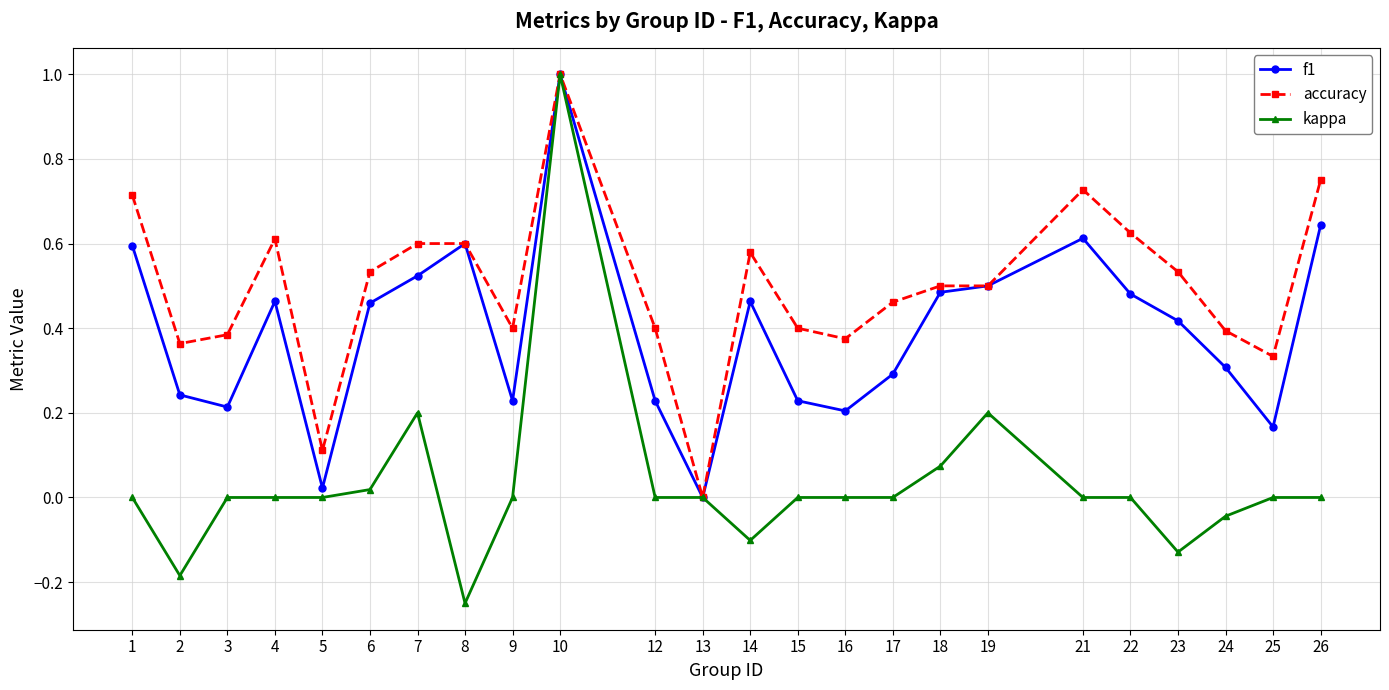

True or false: kappa has more than 0 interior local peaks.

True